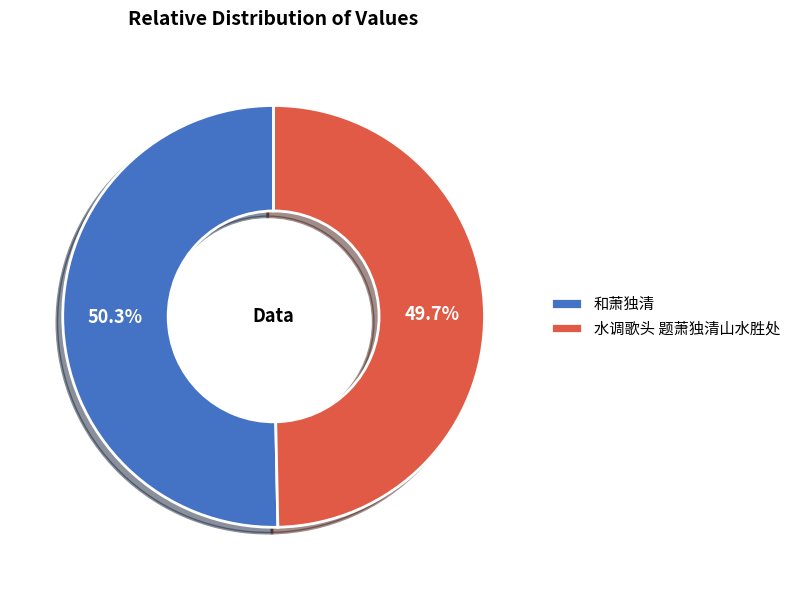

To the nearest percent, what percentage of the pie is 水调歌头 题萧独清山水胜处?

50%